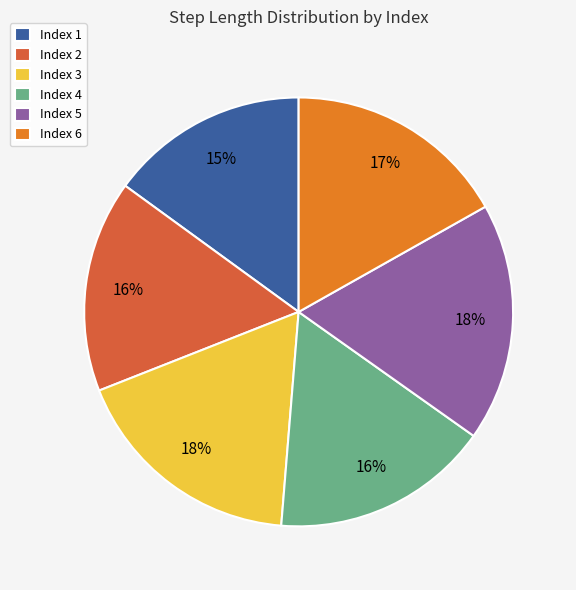

Does any single category account for the majority?

No